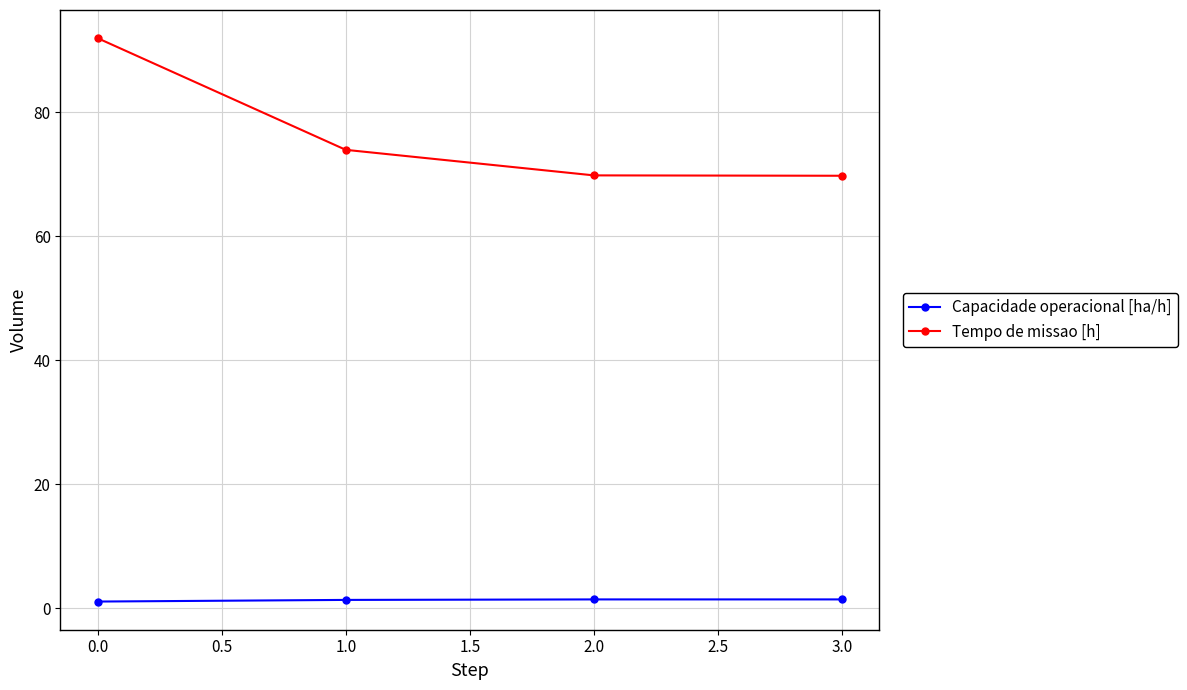

Which series has the largest range (max minus min)?

Tempo de missao [h]